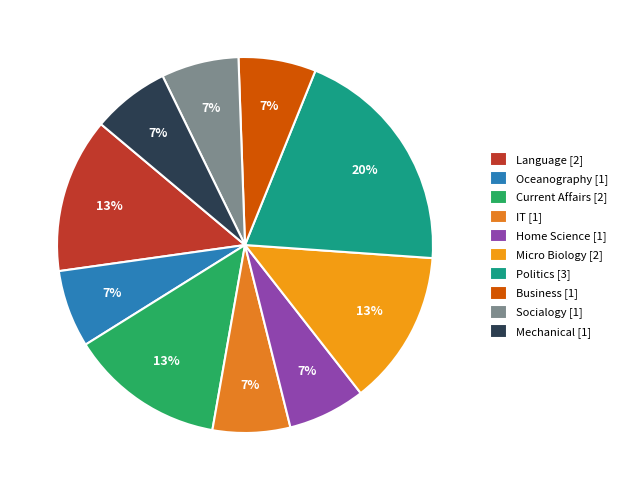

What is the smallest slice in the pie chart?

Oceanography